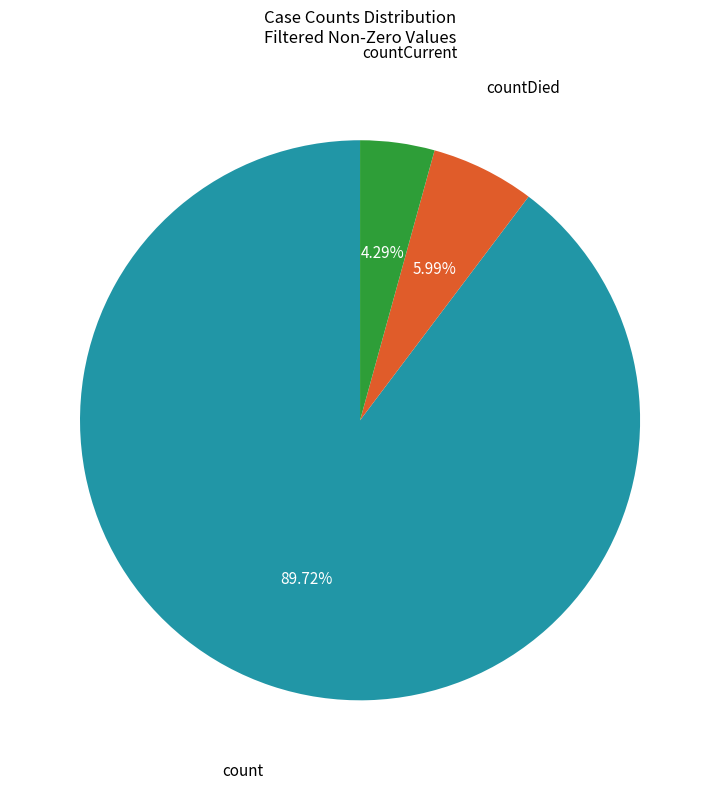

Is there a majority slice in this chart?

Yes